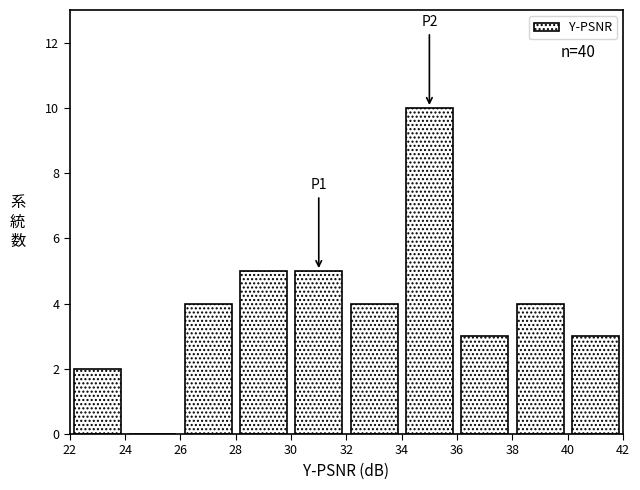

Over which range of the x-axis is the bar tallest?

34 to 36